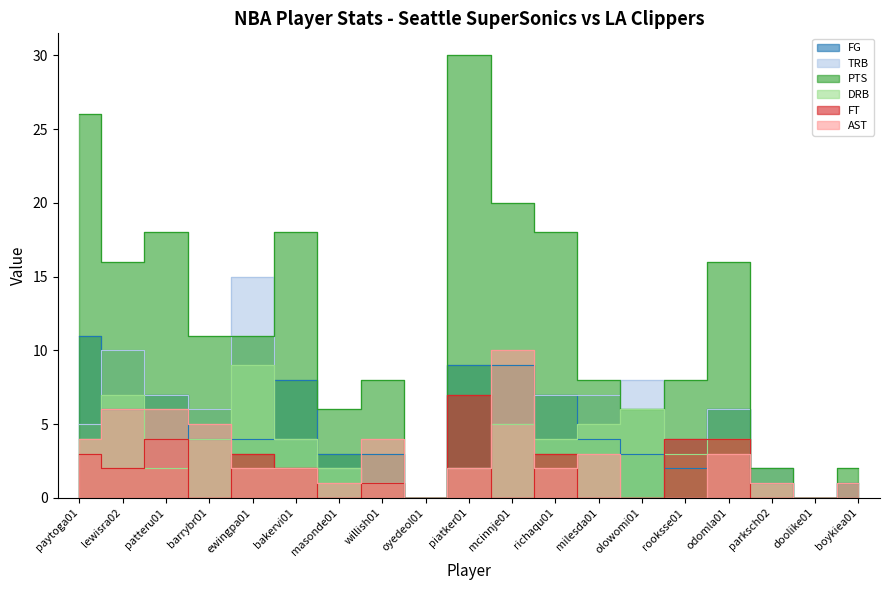

What is the label of the 15th point from the left?

rooksse01